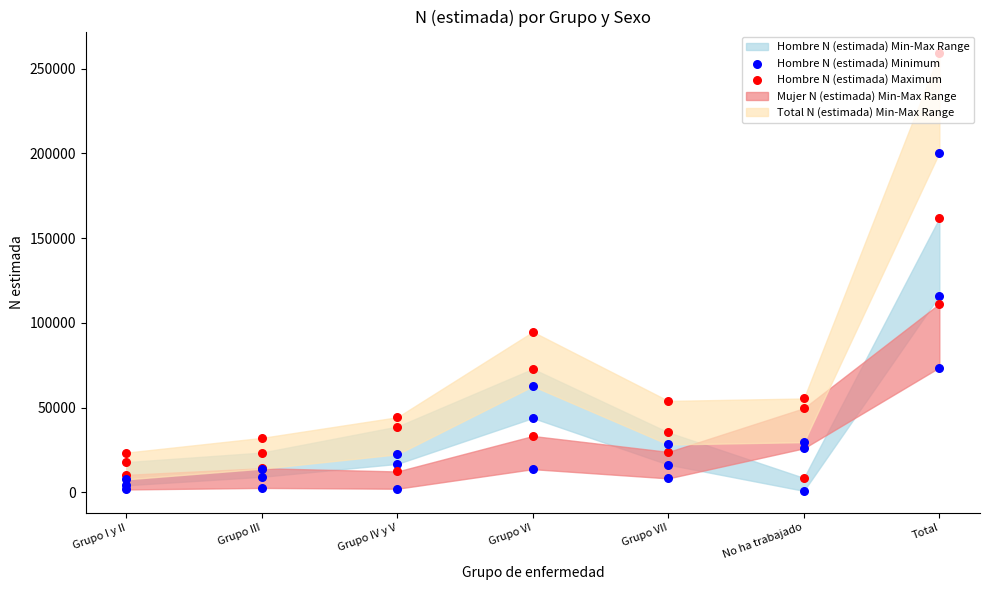

At which category is the sum across all series the highest?

Total